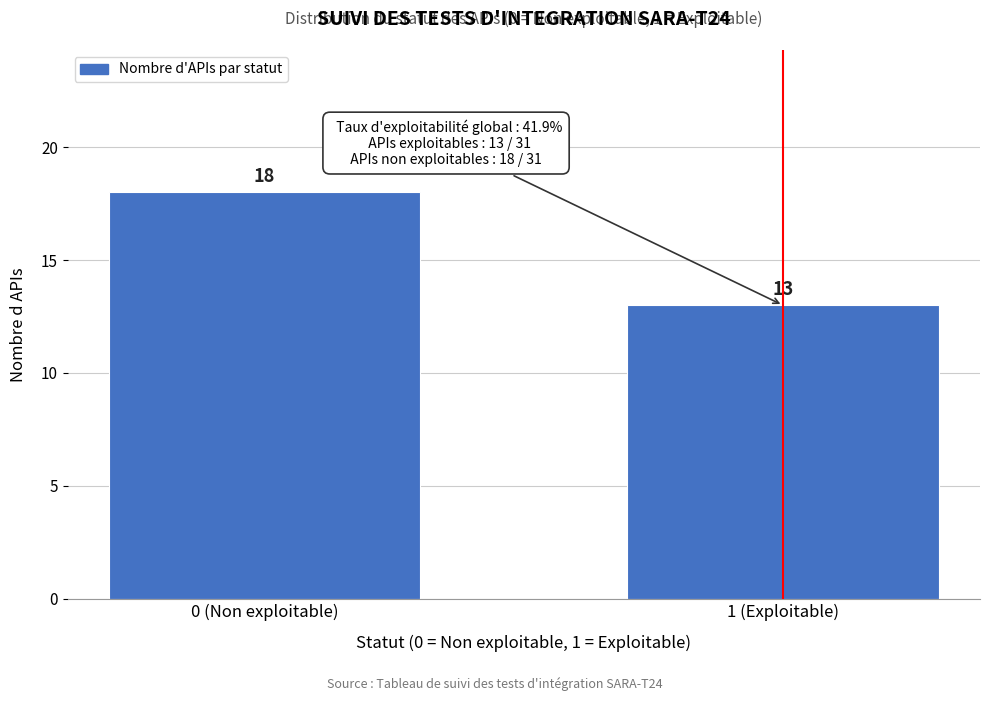

Reading left to right, list all the values displayed in this chart.

18	13